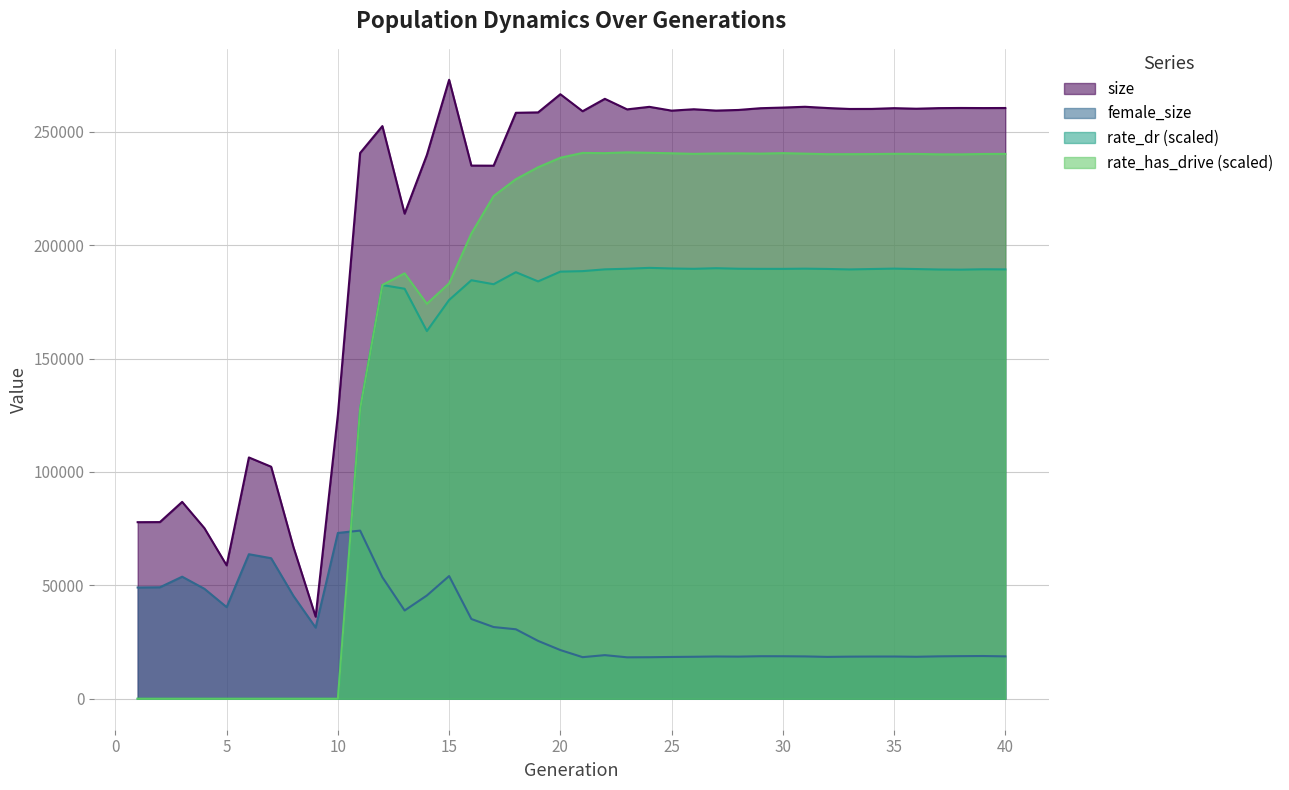

Reading left to right, what are all the values shown in this chart?

size: 77870.0	77911.0	86818.0	75244.0	58831.0	106413.0	102324.0	66951.0	36196.0	125322.0	240679.0	252531.0	213926.0	239803.0	272949.0	235107.0	235068.0	258392.0	258568.0	266580.0	259081.0	264551.0	259900.0	261021.0	259347.0	259957.0	259366.0	259643.0	260417.0	260697.0	261049.0	260497.0	260084.0	260103.0	260437.0	260189.0	260452.0	260519.0	260476.0	260506.0
female_size: 49062.0	49159.0	53825.0	48499.0	40413.0	63740.0	61982.0	45398.0	31388.0	73119.0	74154.0	53596.0	38921.0	45543.0	54120.0	35175.0	31627.0	30644.0	25520.0	21481.0	18352.0	19238.0	18281.0	18321.0	18436.0	18522.0	18648.0	18587.0	18762.0	18749.0	18675.0	18468.0	18578.0	18619.0	18628.0	18519.0	18706.0	18798.0	18851.0	18701.0
rate_dr: 0.0	0.0	0.0	0.0	0.0	0.0	0.0	0.0	0.0	0.0	127872.0	182448.1	180809.9	162142.9	175861.0	184558.6	182803.5	188108.0	184047.3	188353.1	188574.7	189360.6	189624.5	190013.4	189744.0	189595.0	189863.1	189630.5	189579.2	189571.5	189663.0	189537.2	189325.6	189506.9	189682.1	189493.5	189295.9	189228.4	189397.1	189349.1
rate_has_drive: 0.0	0.0	0.0	0.0	0.0	0.0	0.0	0.0	0.0	0.0	127872.0	182448.1	187604.7	174167.9	183179.9	205157.5	221681.3	229114.8	234379.4	238571.6	240706.4	240598.3	240945.5	240750.8	240542.0	240278.9	240453.3	240512.6	240387.3	240607.0	240378.5	240143.5	240151.4	240197.0	240302.1	240270.2	240079.7	240066.8	240231.4	240268.0